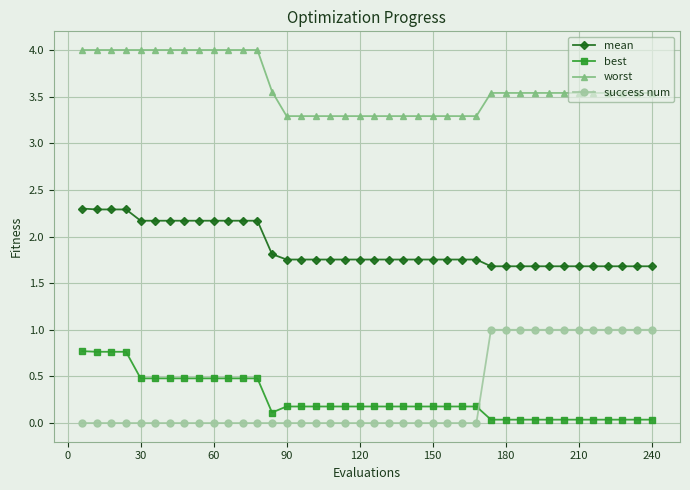

What is the sum of all best values?

10.4